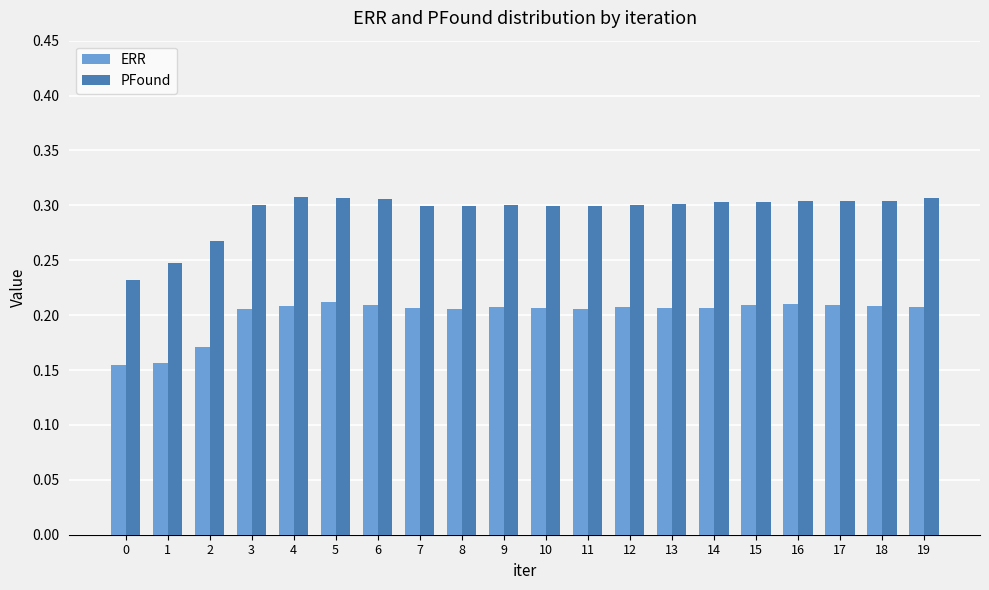

Count the ERR values in the range 0 to 1.

20